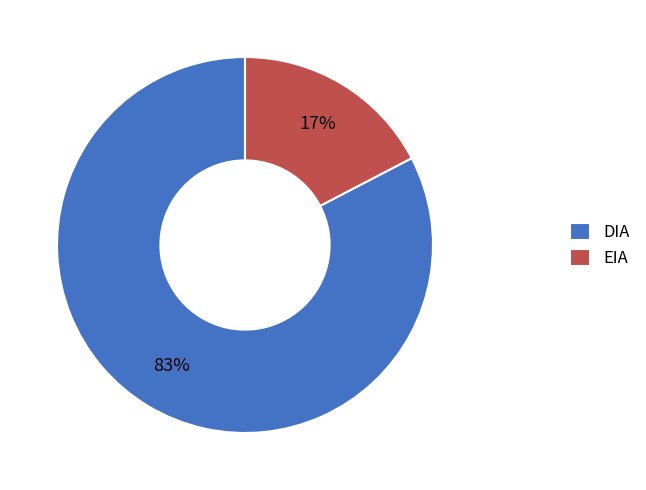

Is it true that DIA is 75% of the pie?

False